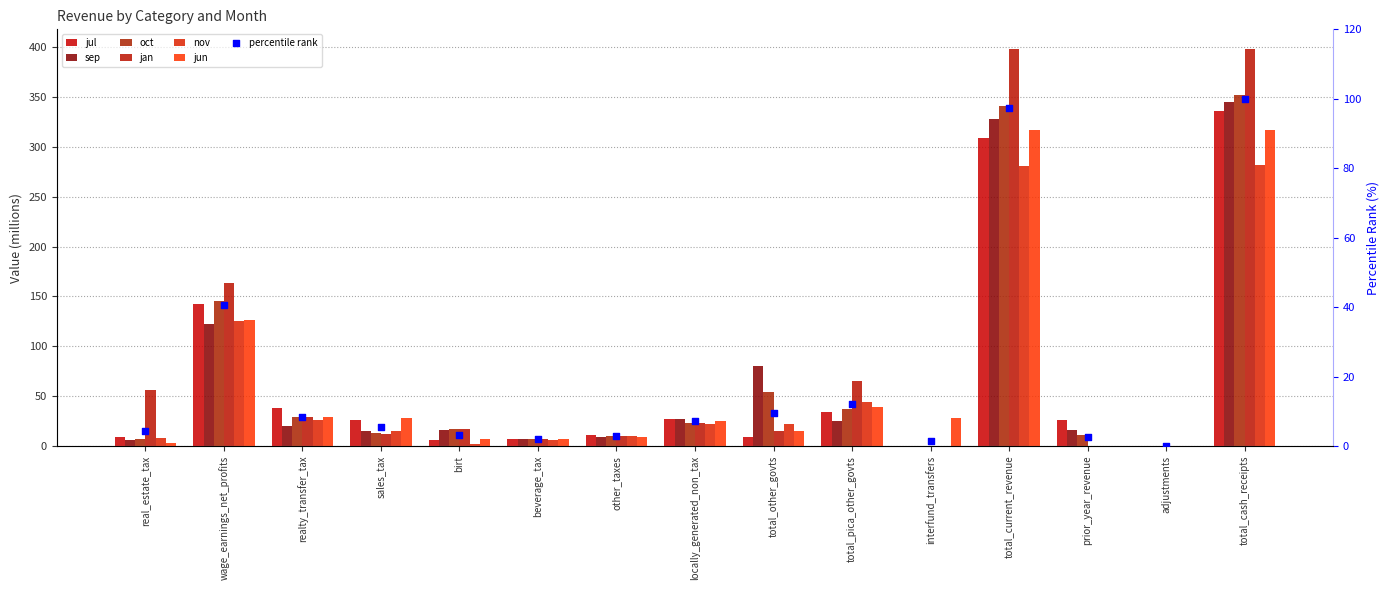

Which series reaches the minimum Y coordinate?

jul